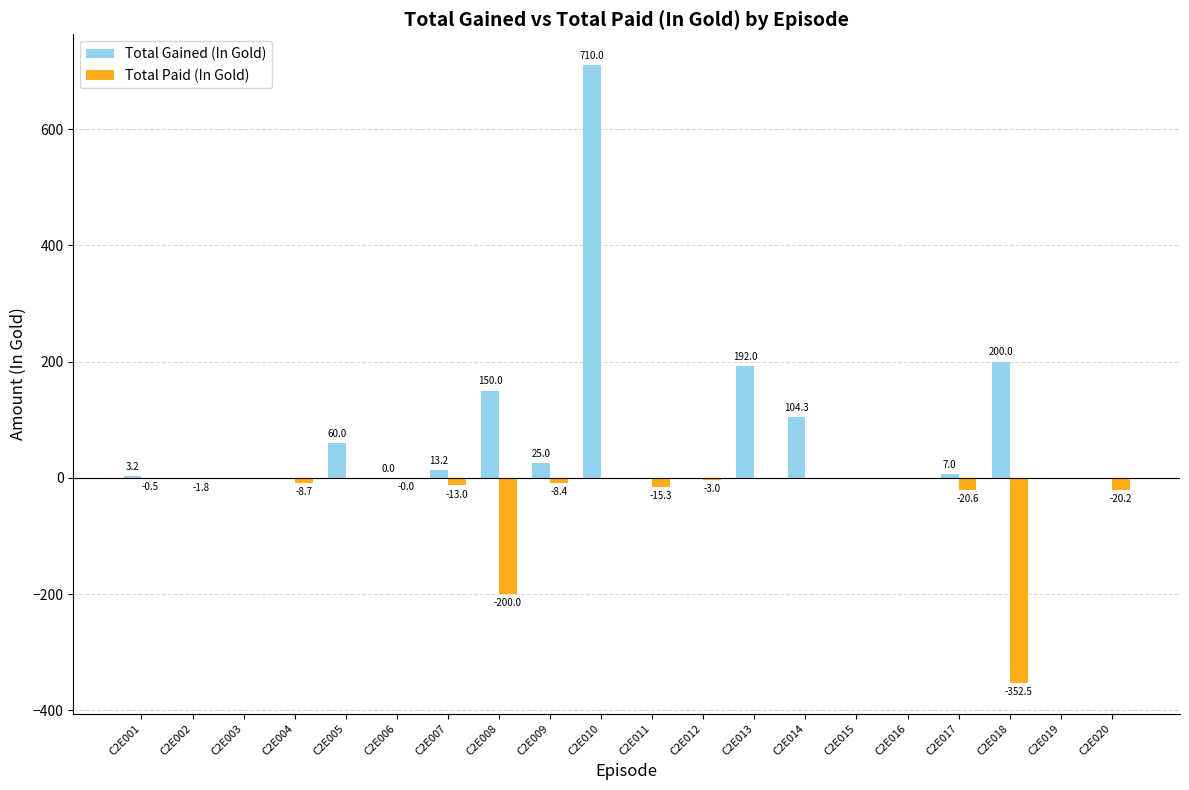

At which label is Total Paid (In Gold) closest to -176?

C2E008